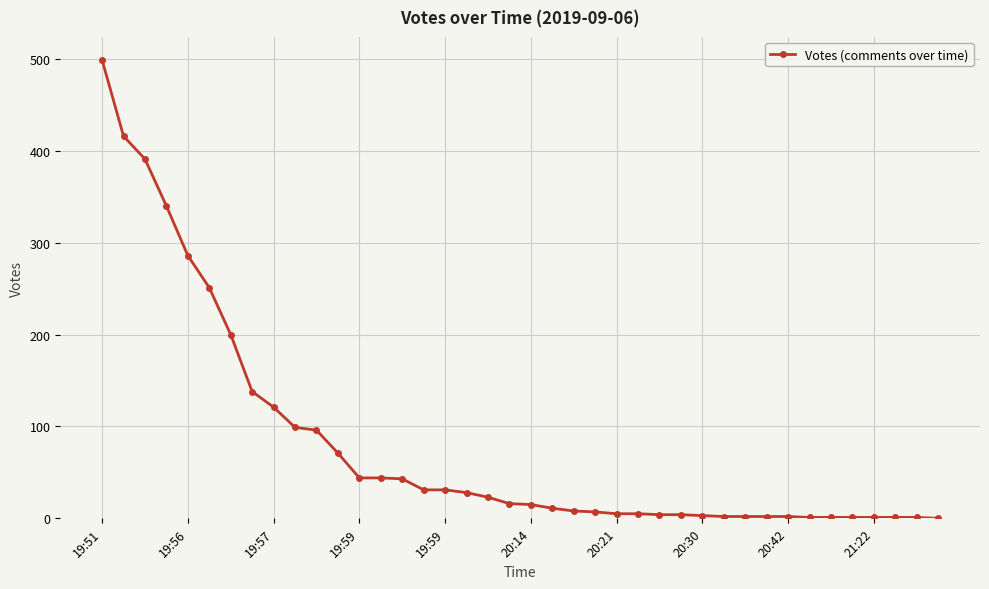

What is the greatest value displayed?

499